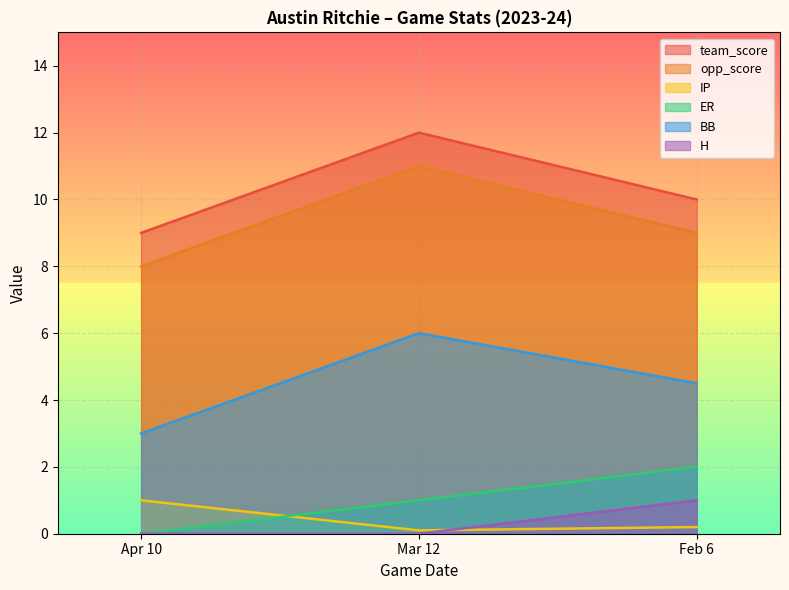

Reading right to left, extract all data points from this chart.

team_score: Feb 6=10.0	Mar 12=12.0	Apr 10=9.0
opp_score: Feb 6=9.0	Mar 12=11.0	Apr 10=8.0
IP: Feb 6=0.2	Mar 12=0.1	Apr 10=1.0
ER: Feb 6=2.0	Mar 12=1.0	Apr 10=0.0
BB: Feb 6=4.5	Mar 12=6.0	Apr 10=3.0
H: Feb 6=1.0	Mar 12=0.0	Apr 10=0.0